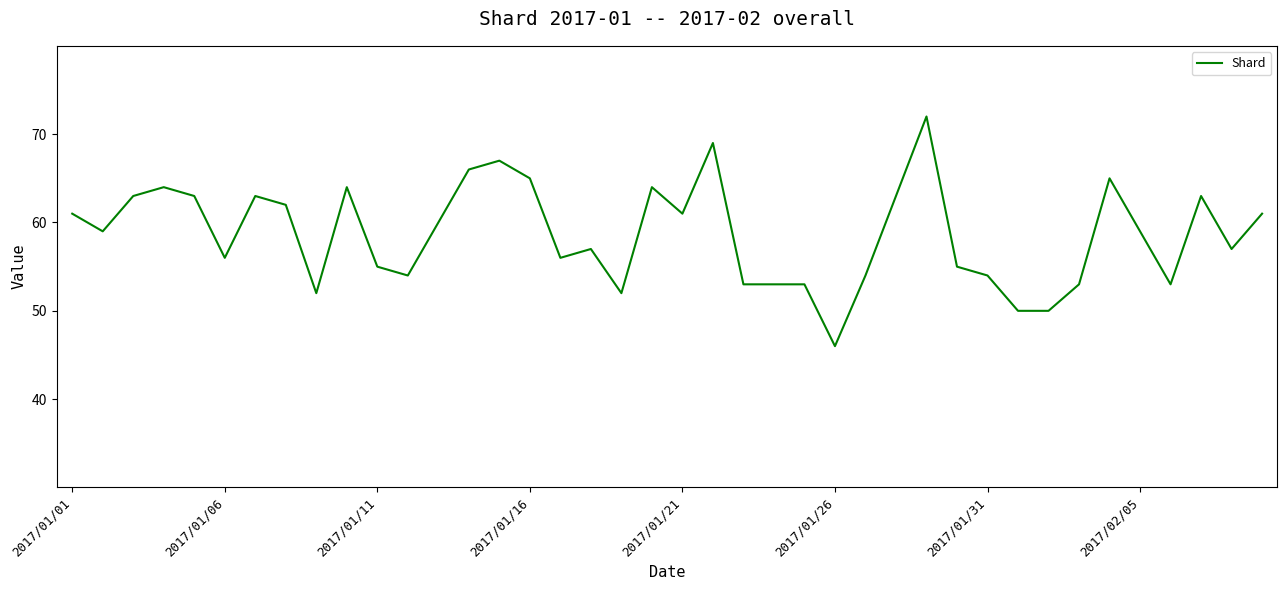

What is the greatest value displayed?

72